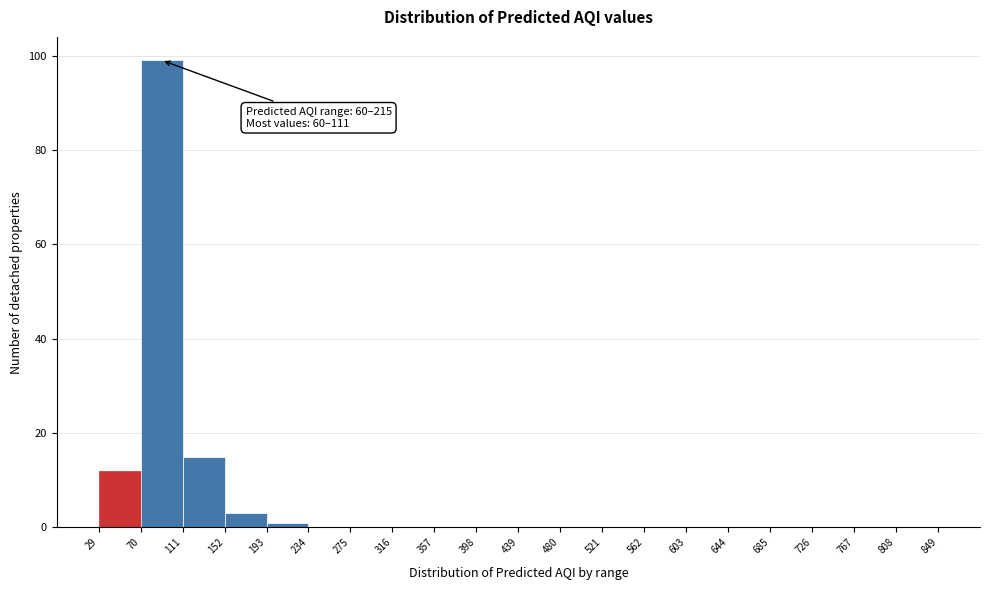

Which range on the x-axis has the tallest bar?

70 to 111